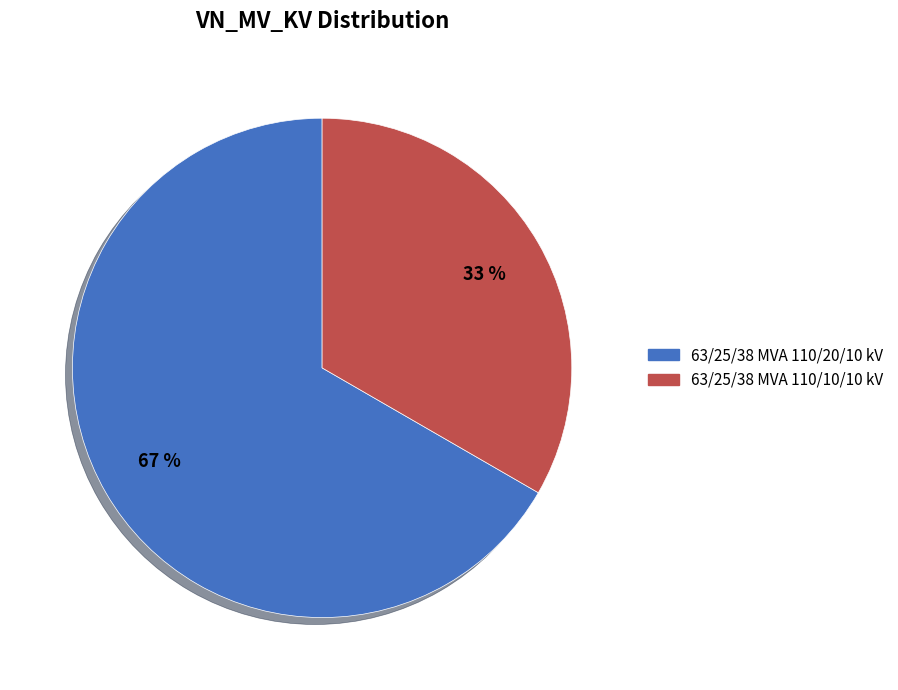

To the nearest percent, what is the combined percentage of 63/25/38 MVA 110/20/10 kV and 63/25/38 MVA 110/10/10 kV?

100%